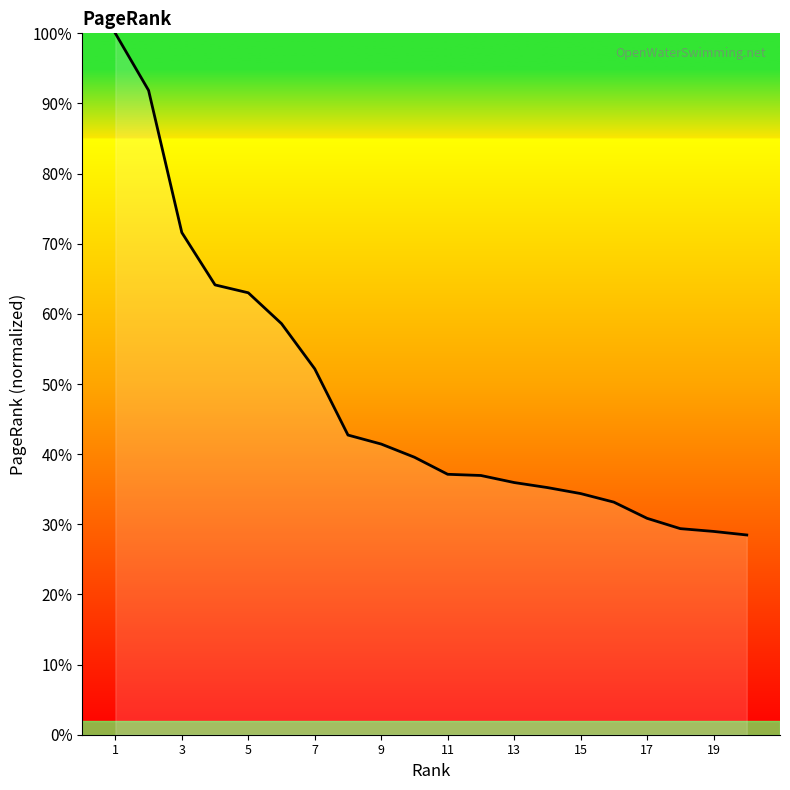

Is this an area chart (filled region under the line)?

Yes